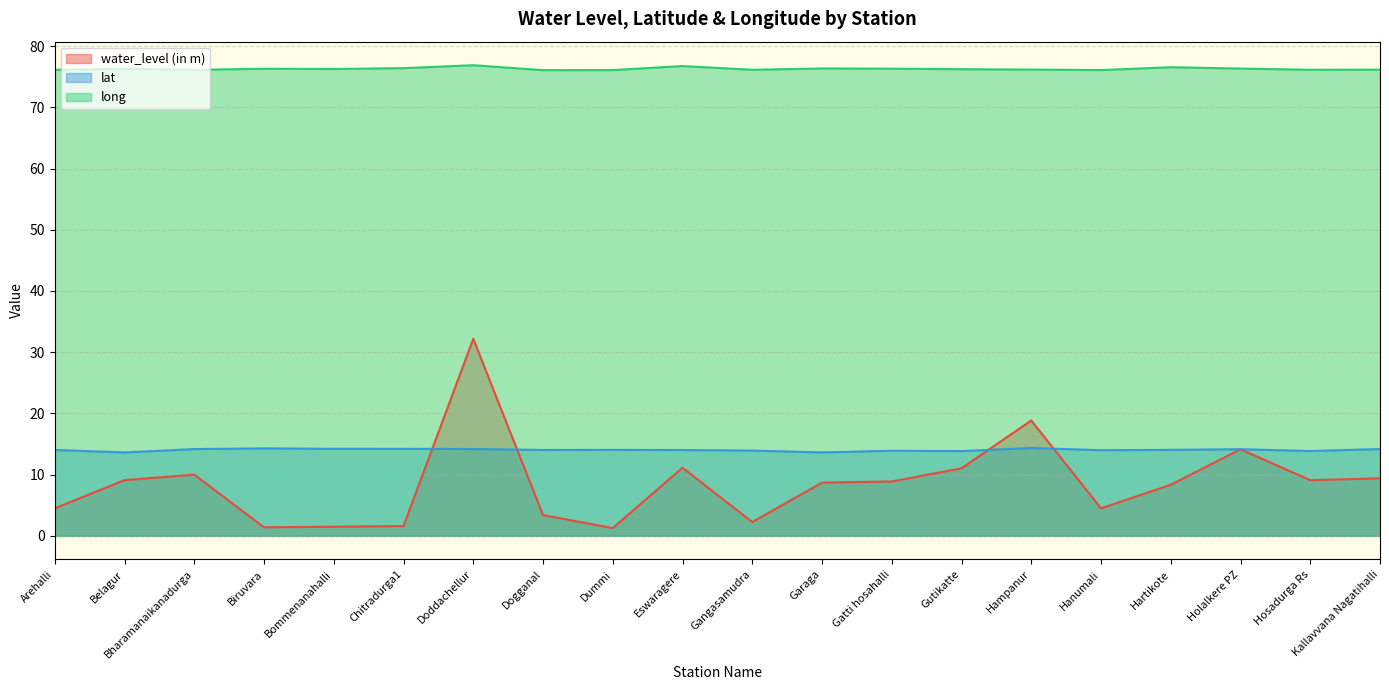

Reading right to left, what are all the values shown in this chart?

water_level (in m): Kallavvana Nagatihalli=9.4	Hosadurga Rs=9.1	Holalkere PZ=14.2	Hartikote=8.3	Hanumali=4.5	Hampanur=18.9	Gutikatte=11.0	Gatti hosahalli=8.9	Garaga=8.7	Gangasamudra=2.2	Eswaragere=11.1	Dummi=1.3	Dogganal=3.4	Doddachellur=32.2	Chitradurga1=1.6	Bommenanahalli=1.5	Biruvara=1.4	Bharamanaikanadurga=10.0	Belagur=9.1	Arehalli=4.5
lat: Kallavvana Nagatihalli=14.2	Hosadurga Rs=13.9	Holalkere PZ=14.2	Hartikote=14.1	Hanumali=14.0	Hampanur=14.4	Gutikatte=13.9	Gatti hosahalli=13.9	Garaga=13.6	Gangasamudra=13.9	Eswaragere=14.0	Dummi=14.1	Dogganal=14.0	Doddachellur=14.2	Chitradurga1=14.2	Bommenanahalli=14.2	Biruvara=14.3	Bharamanaikanadurga=14.2	Belagur=13.6	Arehalli=14.0
long: Kallavvana Nagatihalli=76.2	Hosadurga Rs=76.1	Holalkere PZ=76.3	Hartikote=76.5	Hanumali=76.1	Hampanur=76.2	Gutikatte=76.2	Gatti hosahalli=76.3	Garaga=76.4	Gangasamudra=76.1	Eswaragere=76.7	Dummi=76.1	Dogganal=76.1	Doddachellur=76.9	Chitradurga1=76.4	Bommenanahalli=76.3	Biruvara=76.3	Bharamanaikanadurga=76.1	Belagur=76.3	Arehalli=76.1